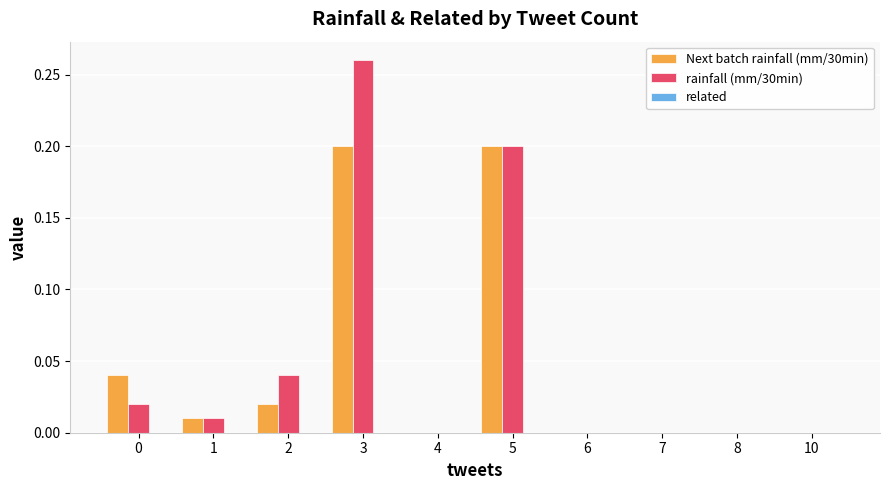

Is it true that rainfall (mm/30min) equals 0.0 at 7?

True